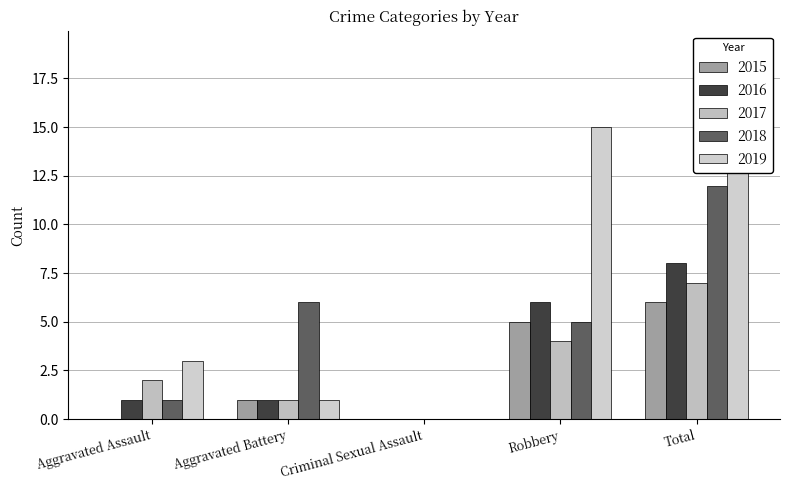

The 2016 series shows 1 at Aggravated Battery. True or false?

False